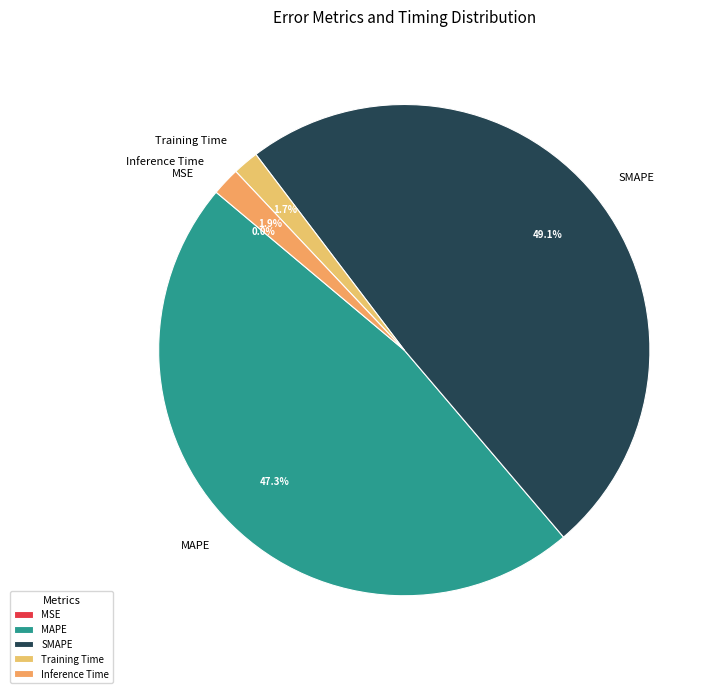

To the nearest percent, what is the average slice percentage?

20%